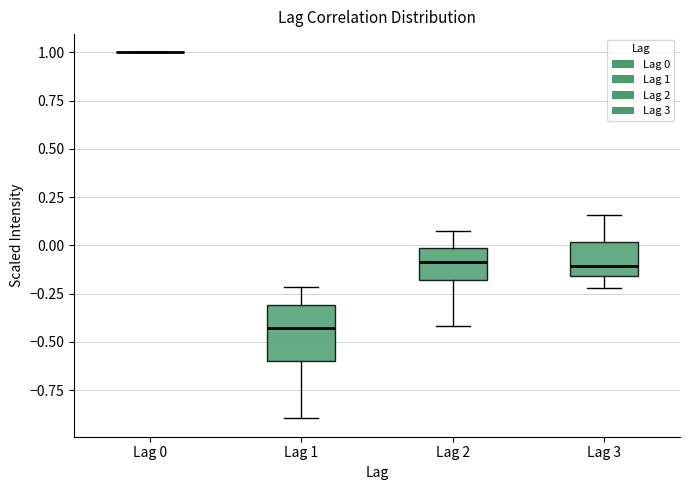

Reading left to right, read every box against the y-axis: the position of its median line, the range the box covers, and the ends of its whiskers. The values are not printed on the chart, so give them approximately, as read against the axis.

Lag 0: box collapsed to a line at 1.00, whiskers 1.00 to 1.00
Lag 1: median -0.45, box -0.60 to -0.30, whiskers -0.90 to -0.20
Lag 2: median -0.10, box -0.20 to 0.00, whiskers -0.40 to 0.10
Lag 3: median -0.10, box -0.15 to 0.00, whiskers -0.20 to 0.15